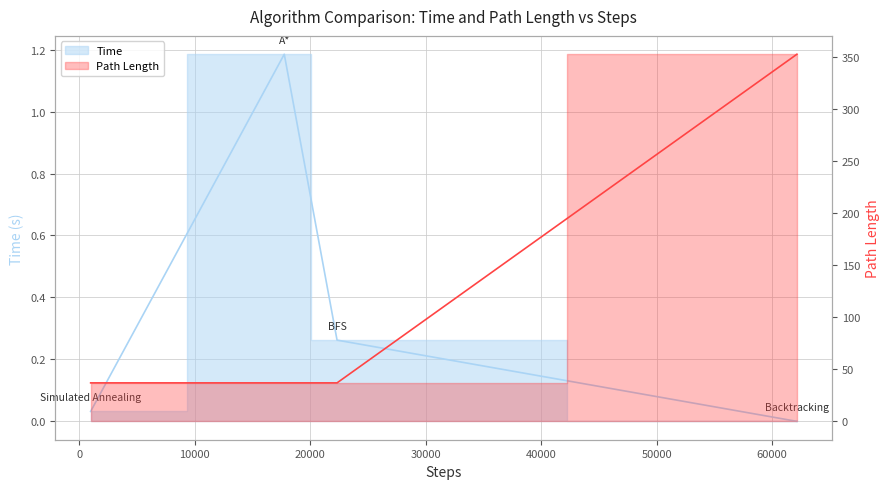

What is the sum of the values at Backtracking and Simulated Annealing?

390